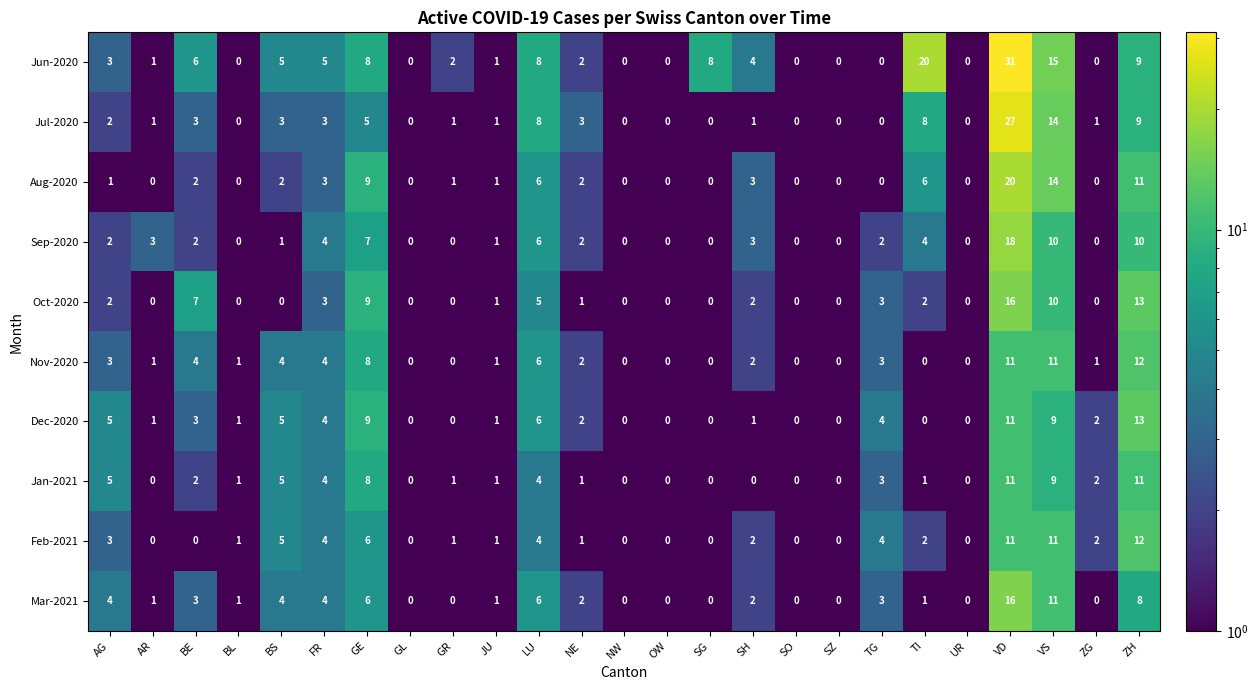

Count the number of categories in the chart.

25